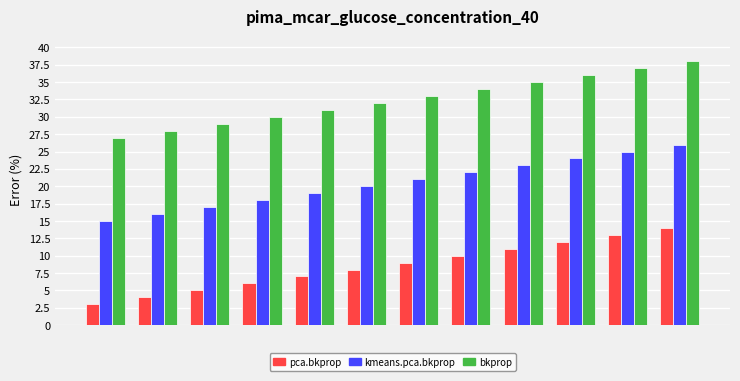

What is the minimum value shown in the chart?

3